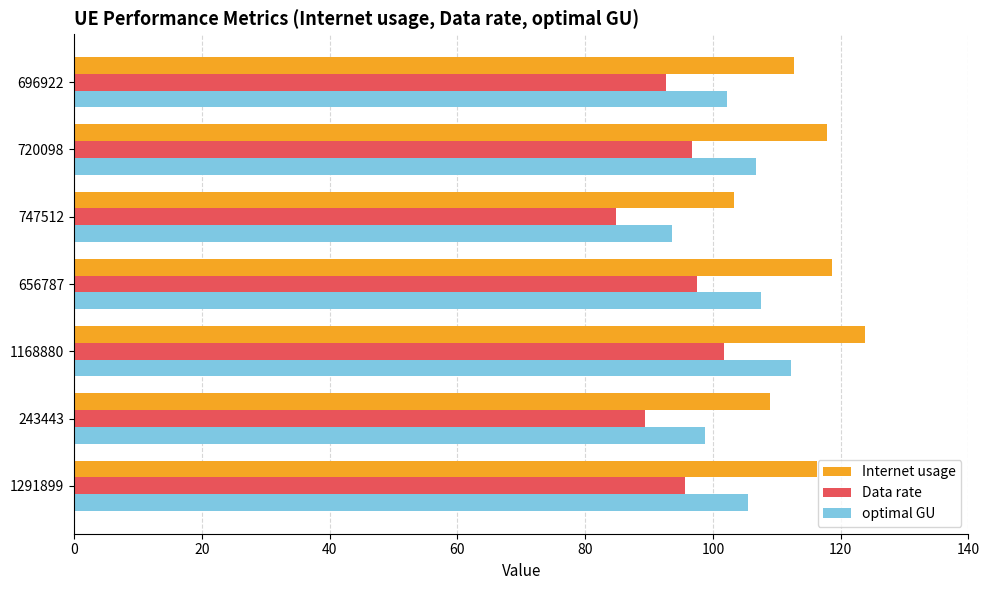

What is the sum of the optimal GU values at 1291899 and 1168880?

217.6